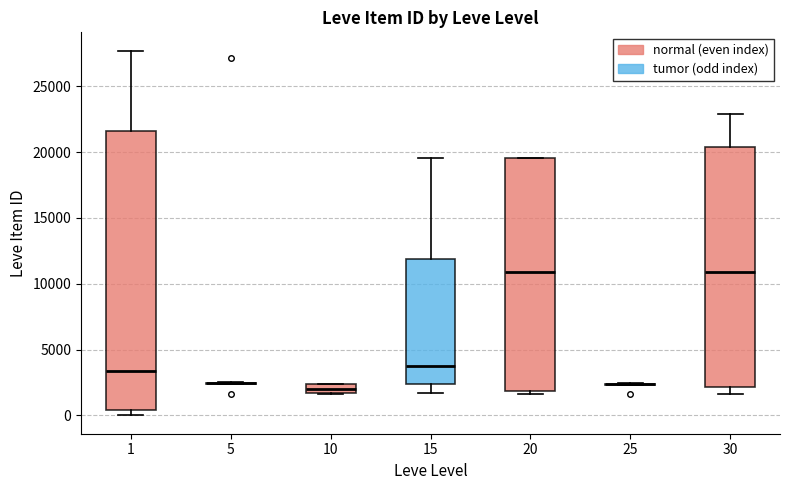

Comparing the boxes themselves (not the whiskers), which one is the tallest?

1